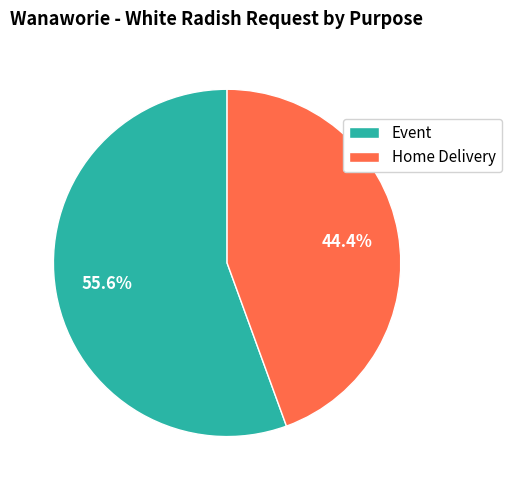

Does any single category account for the majority?

Yes